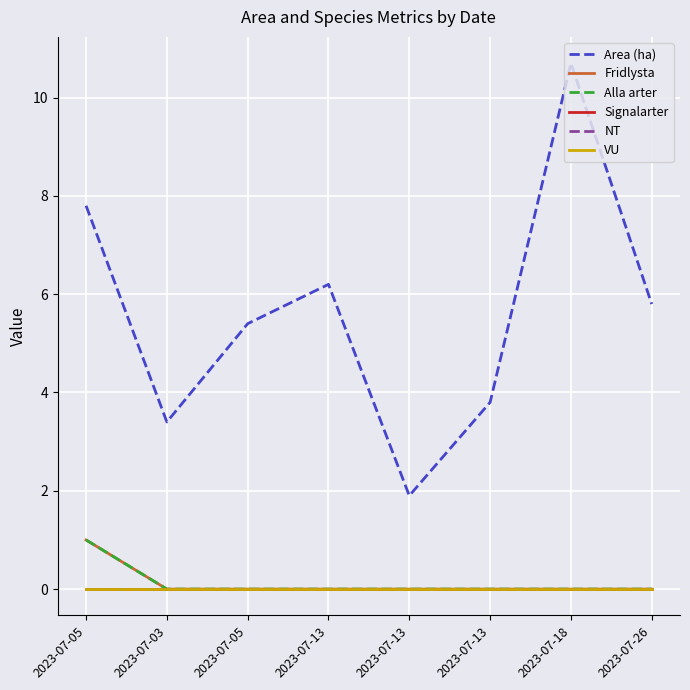

True or false: VU and NT intersect in this chart.

False